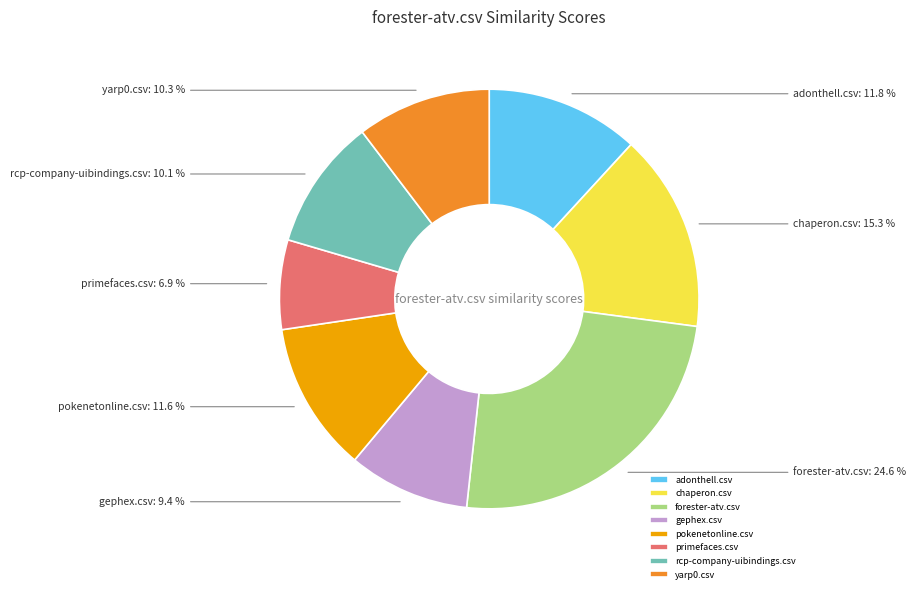

What portion of the pie excludes primefaces.csv?

93.1%